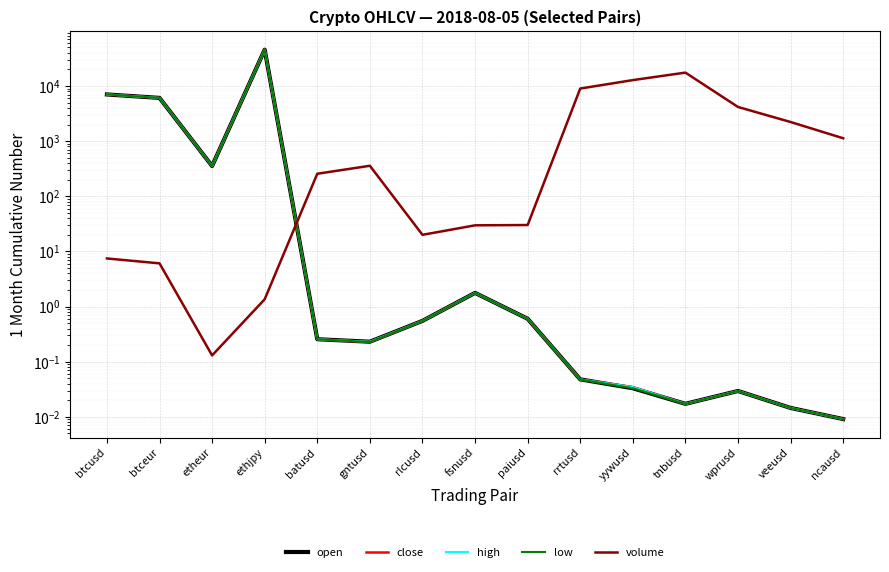

After their last crossing, which series has the higher values: open or close?

open